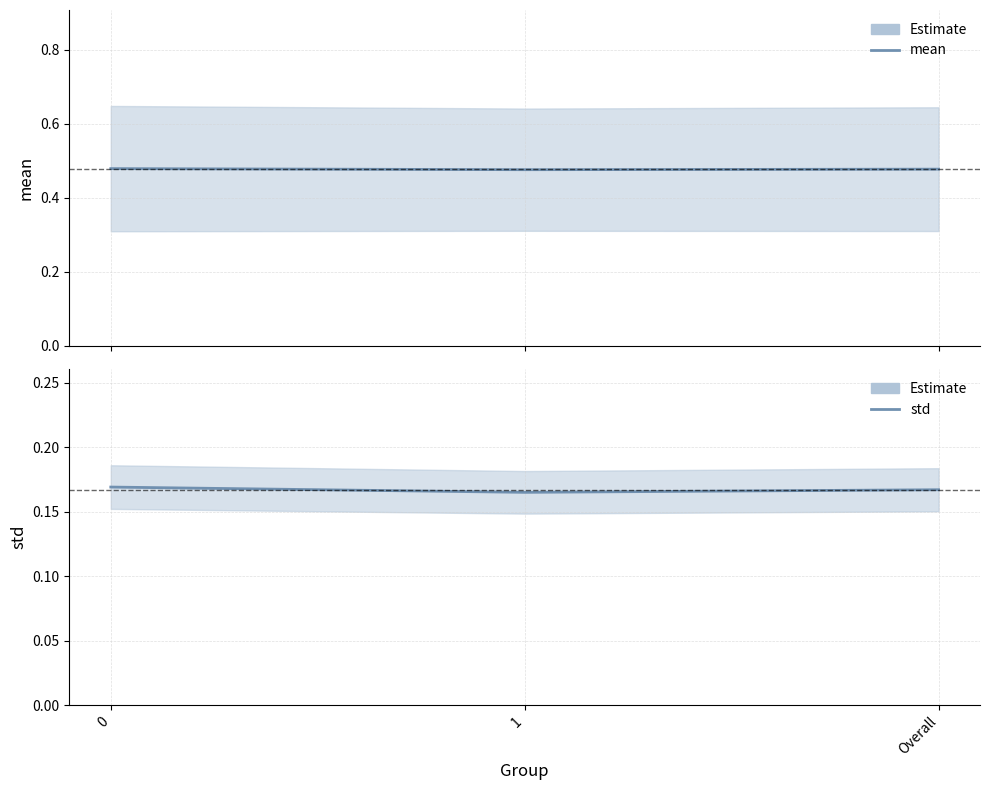

At how many categories does at least one series exceed 0?

3